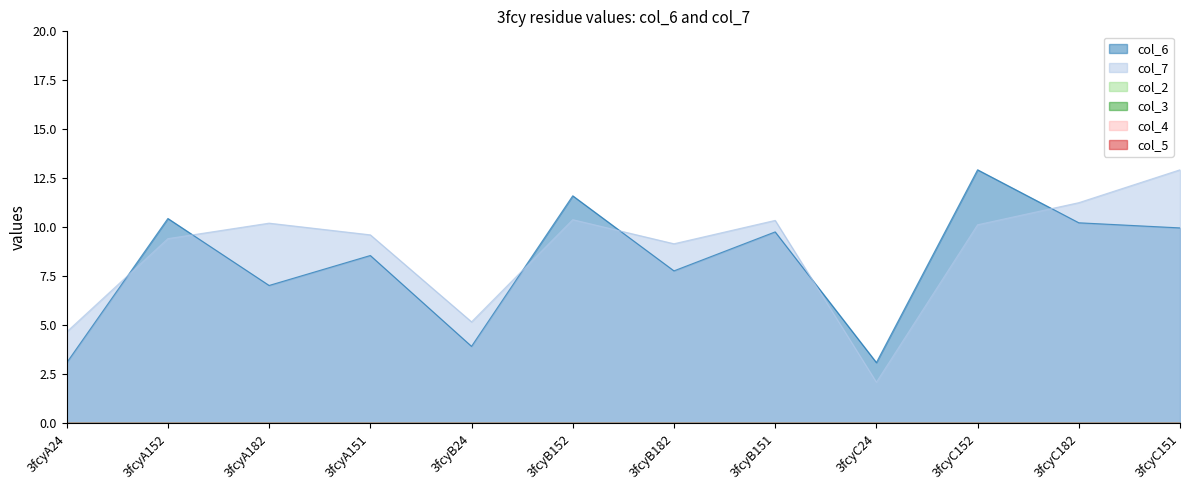

Reading right to left, transcribe all the data shown in this chart.

col_6: 3fcyC151=10.0	3fcyC182=10.2	3fcyC152=12.9	3fcyC24=3.1	3fcyB151=9.8	3fcyB182=7.8	3fcyB152=11.6	3fcyB24=3.9	3fcyA151=8.6	3fcyA182=7.0	3fcyA152=10.5	3fcyA24=3.1
col_7: 3fcyC151=12.9	3fcyC182=11.3	3fcyC152=10.1	3fcyC24=2.1	3fcyB151=10.4	3fcyB182=9.2	3fcyB152=10.4	3fcyB24=5.2	3fcyA151=9.6	3fcyA182=10.2	3fcyA152=9.4	3fcyA24=4.7
col_2: 3fcyC151=0.0	3fcyC182=0.0	3fcyC152=0.0	3fcyC24=0.0	3fcyB151=0.0	3fcyB182=0.0	3fcyB152=0.0	3fcyB24=0.0	3fcyA151=0.0	3fcyA182=0.0	3fcyA152=0.0	3fcyA24=0.0
col_3: 3fcyC151=0.0	3fcyC182=0.0	3fcyC152=0.0	3fcyC24=0.0	3fcyB151=0.0	3fcyB182=0.0	3fcyB152=0.0	3fcyB24=0.0	3fcyA151=0.0	3fcyA182=0.0	3fcyA152=0.0	3fcyA24=0.0
col_4: 3fcyC151=0.0	3fcyC182=0.0	3fcyC152=0.0	3fcyC24=0.0	3fcyB151=0.0	3fcyB182=0.0	3fcyB152=0.0	3fcyB24=0.0	3fcyA151=0.0	3fcyA182=0.0	3fcyA152=0.0	3fcyA24=0.0
col_5: 3fcyC151=0.0	3fcyC182=0.0	3fcyC152=0.0	3fcyC24=0.0	3fcyB151=0.0	3fcyB182=0.0	3fcyB152=0.0	3fcyB24=0.0	3fcyA151=0.0	3fcyA182=0.0	3fcyA152=0.0	3fcyA24=0.0